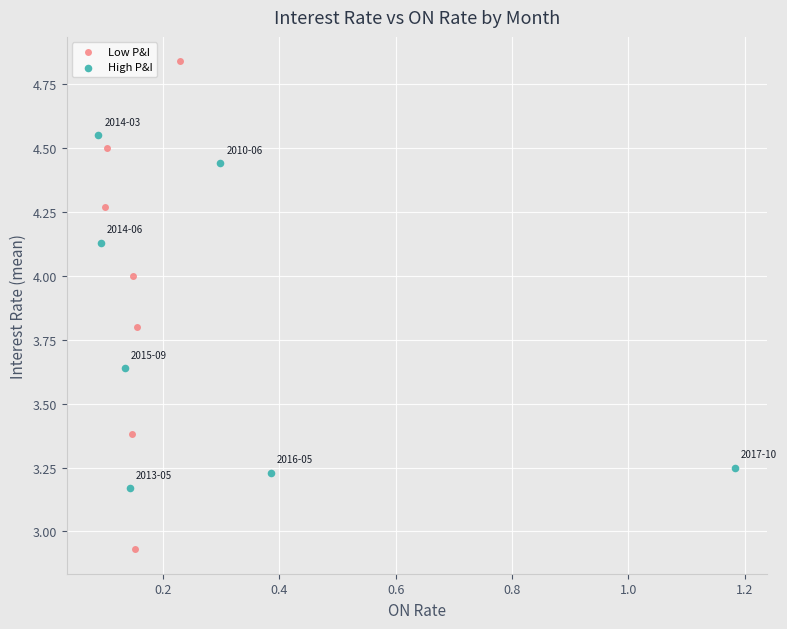

Which series reaches the minimum Y coordinate?

Low P&I